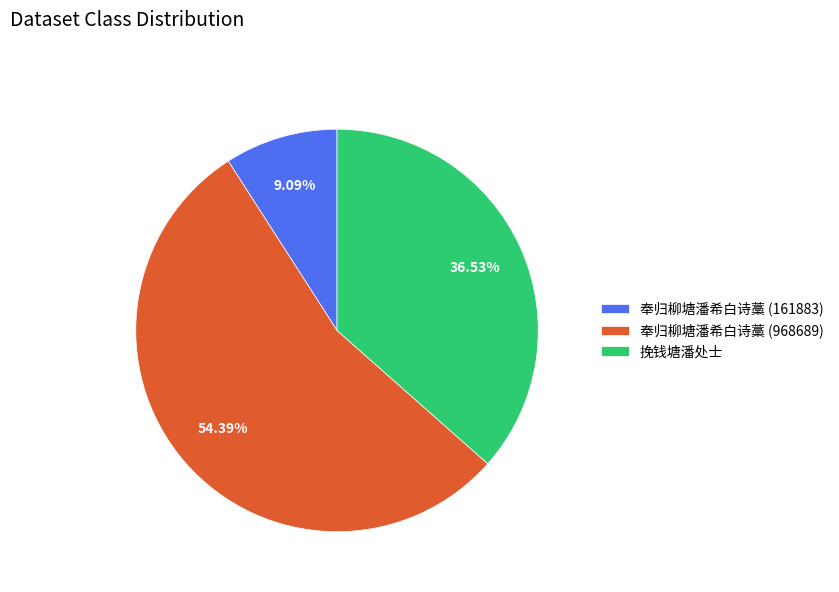

To the nearest percent, what percentage of the pie is 挽钱塘潘处士?

37%